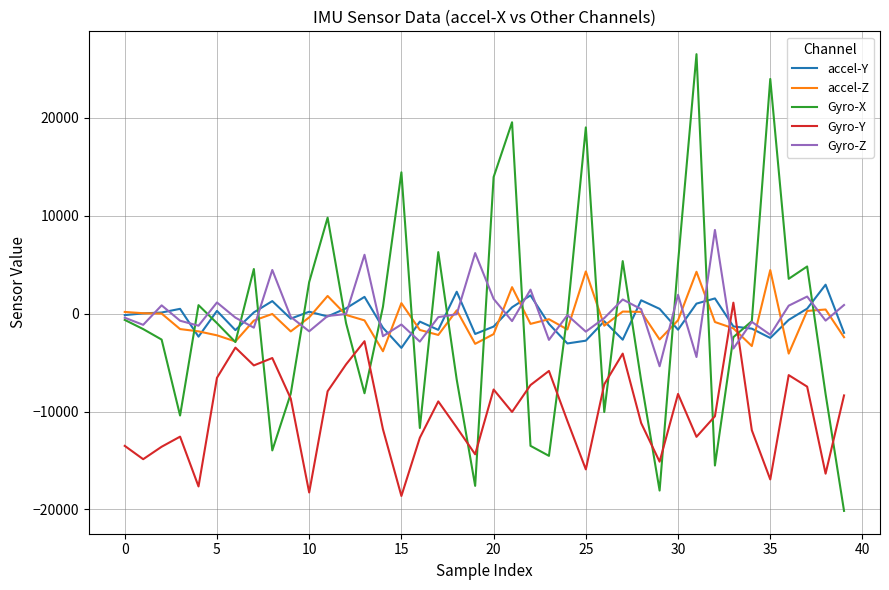

What is the highest value of the accel-Z series?

4448